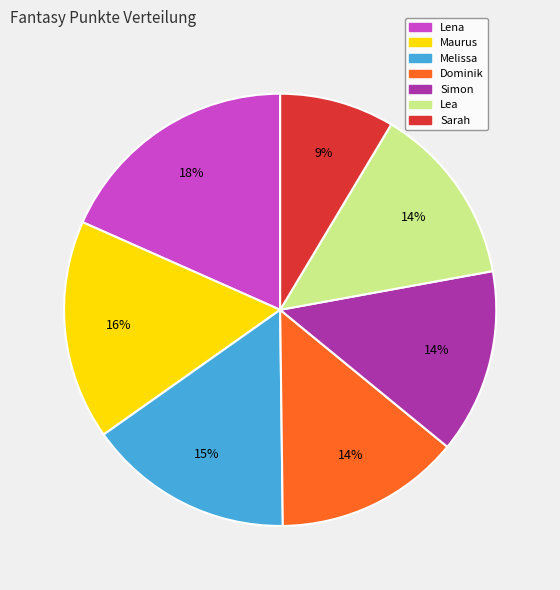

Does Sarah account for over 50% of the chart?

No